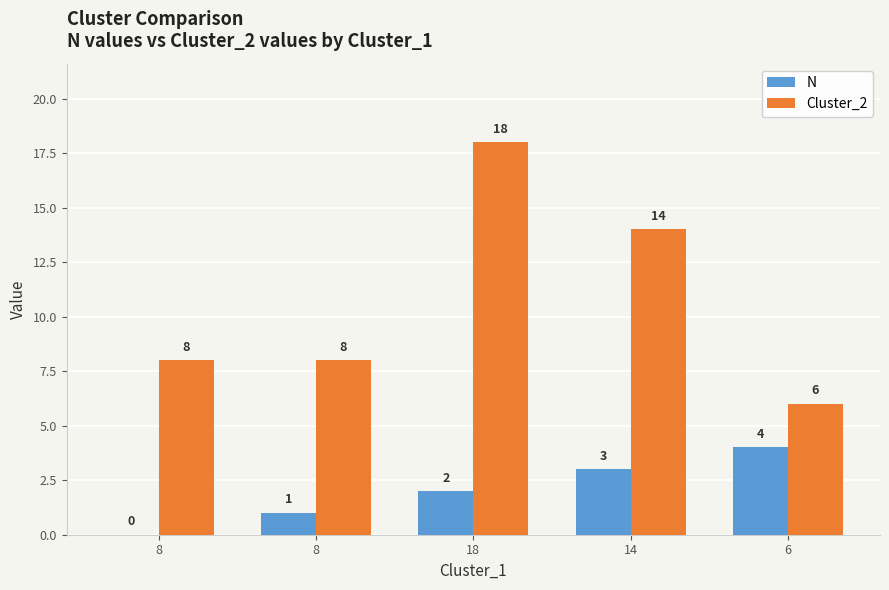

At which category does the chart reach its peak across all series?

18